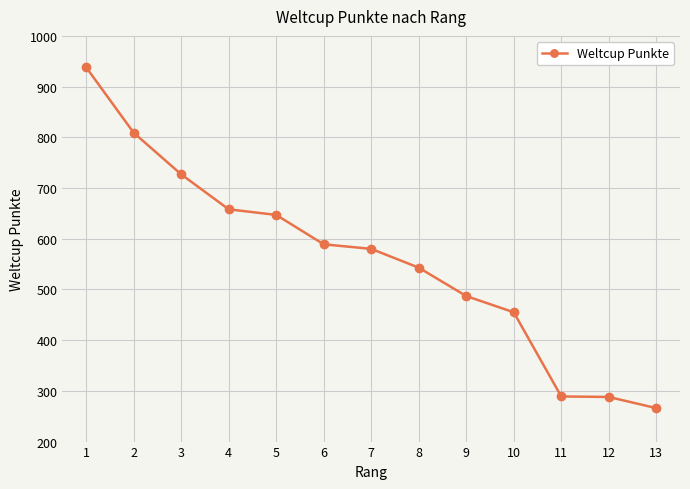

Which label corresponds to the largest value in the chart?

1